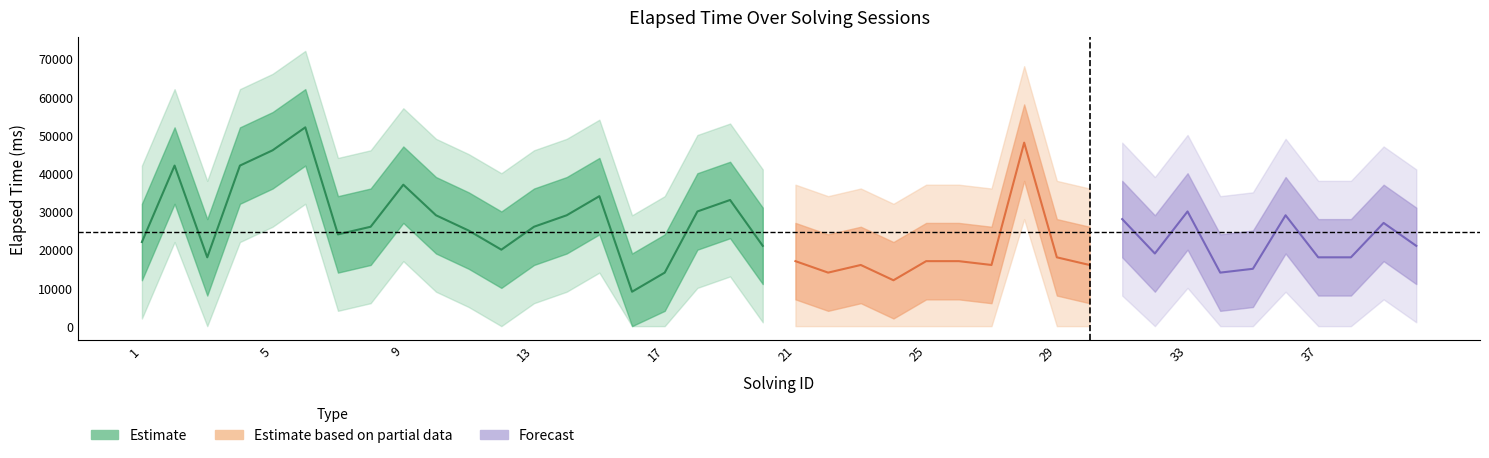

Which has a higher value, 21 or 22?

21